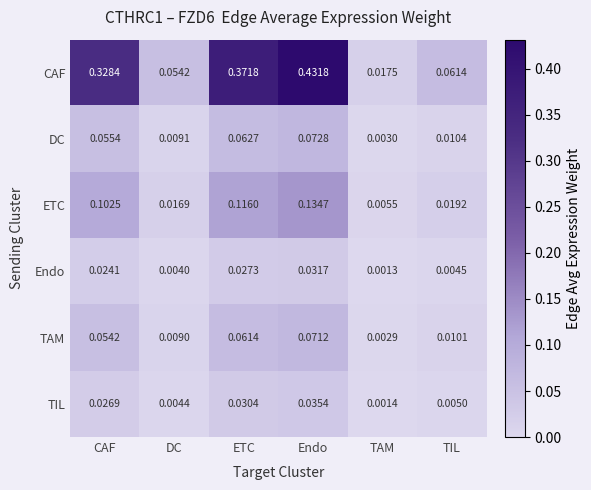

Between ETC and Endo, which series saw the biggest shift?

CAF